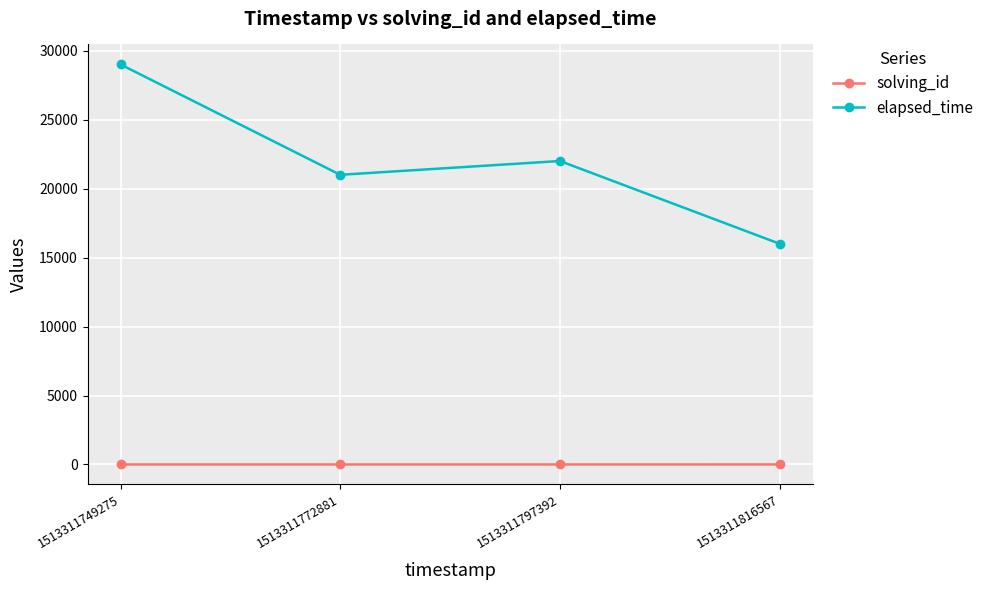

At how many categories does at least one series exceed 16724?

3